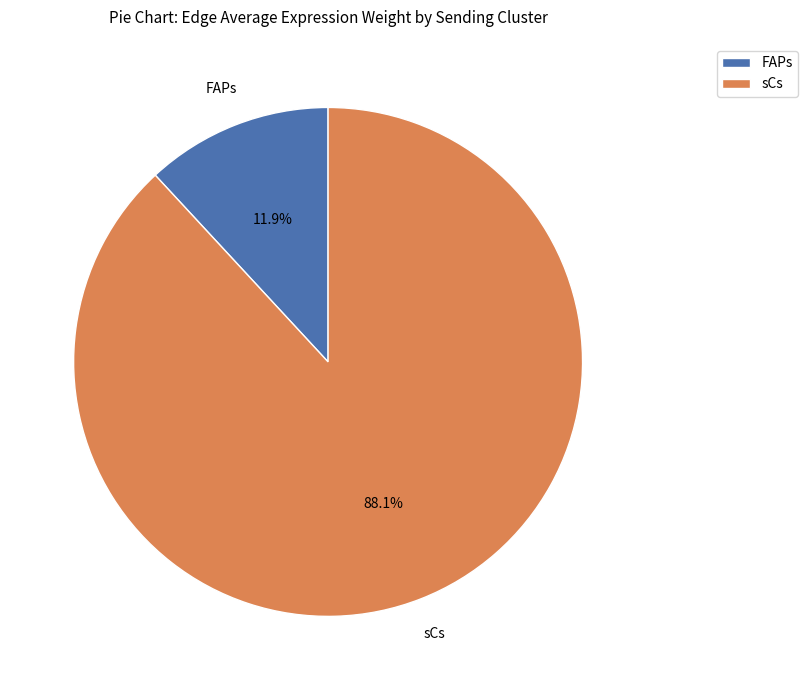

What percentage is the sCs slice, to the nearest percent?

88%